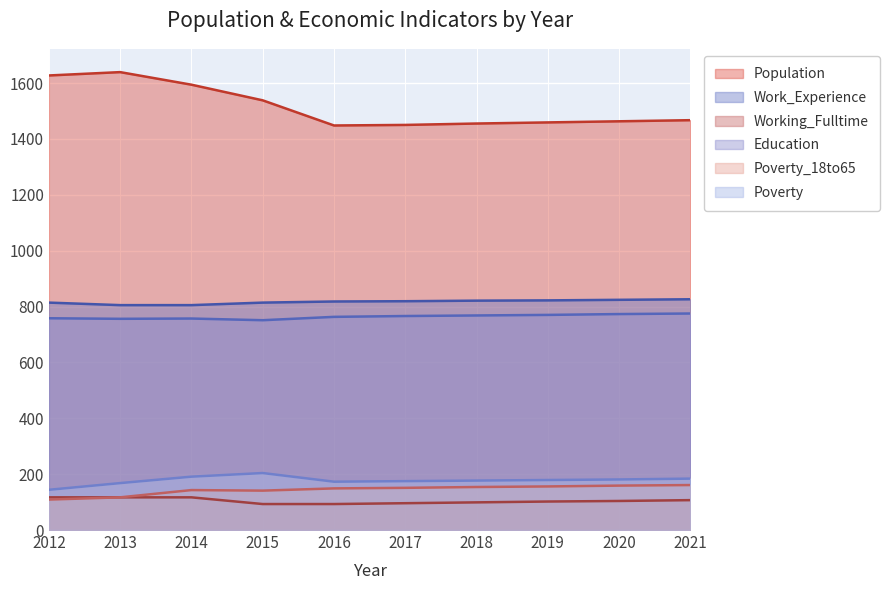

True or false: Working_Fulltime and Poverty_18to65 intersect in this chart.

False